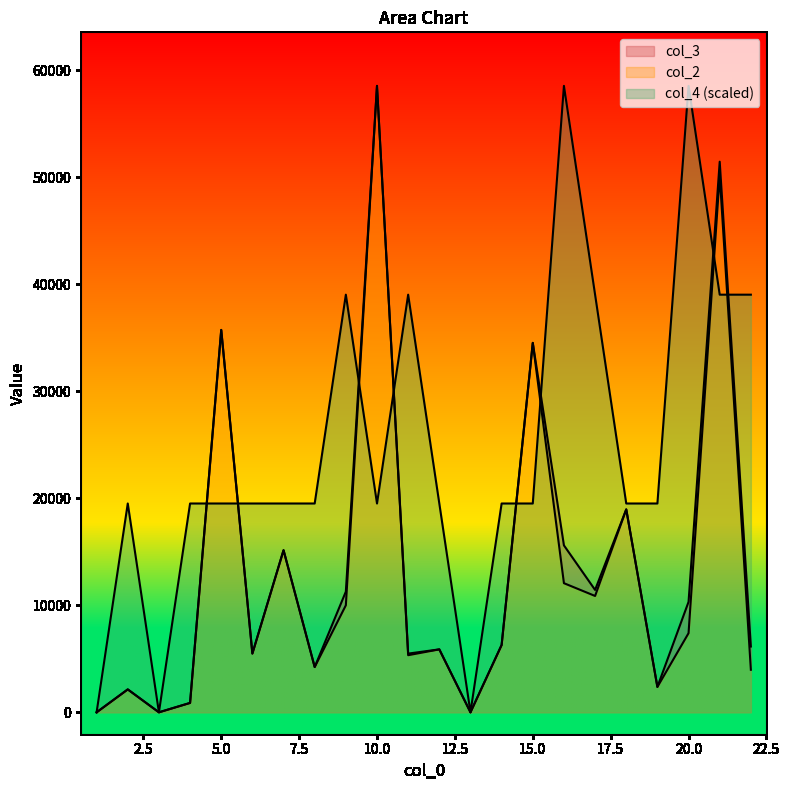

Which series changed the most between 4 and 18?

col_2